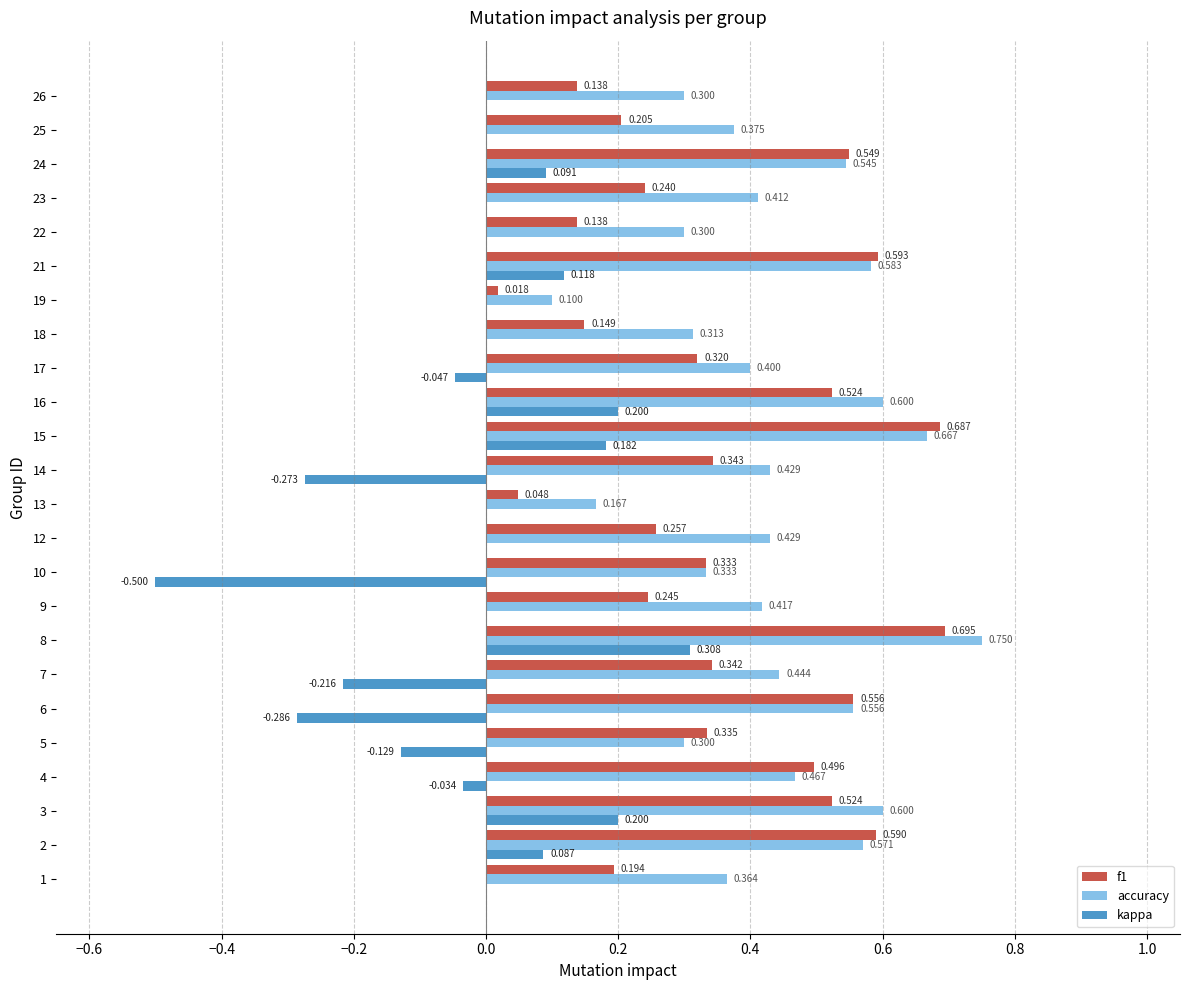

Which series has the largest total across all categories?

accuracy